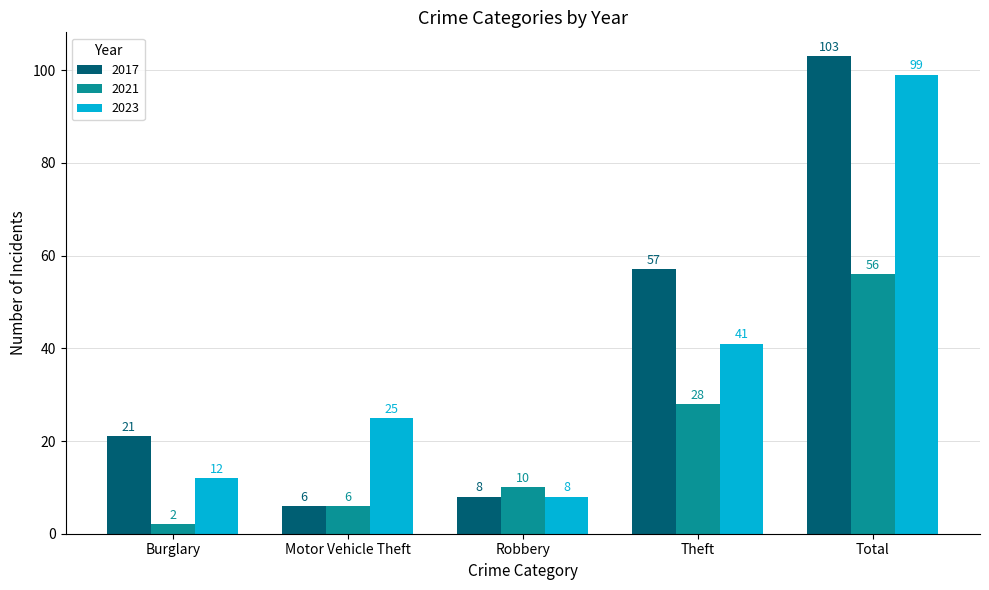

What is the sum of the 2017 values at Total and Motor Vehicle Theft?

109